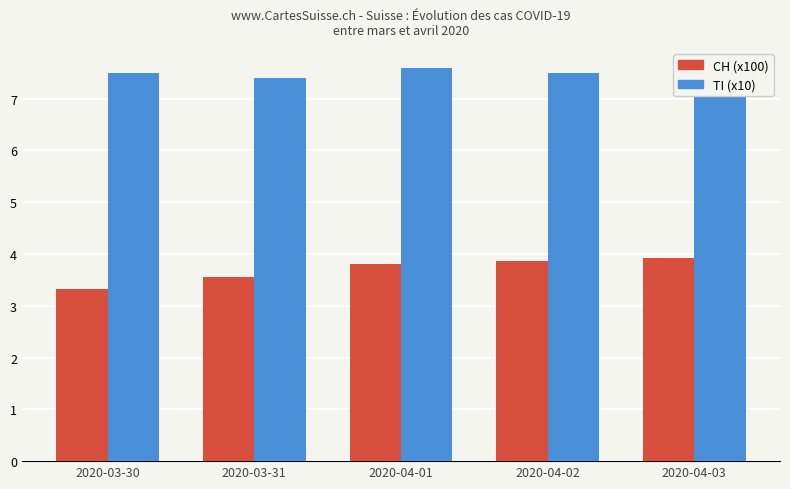

What is the total value across all series at 2020-04-02?

11.4